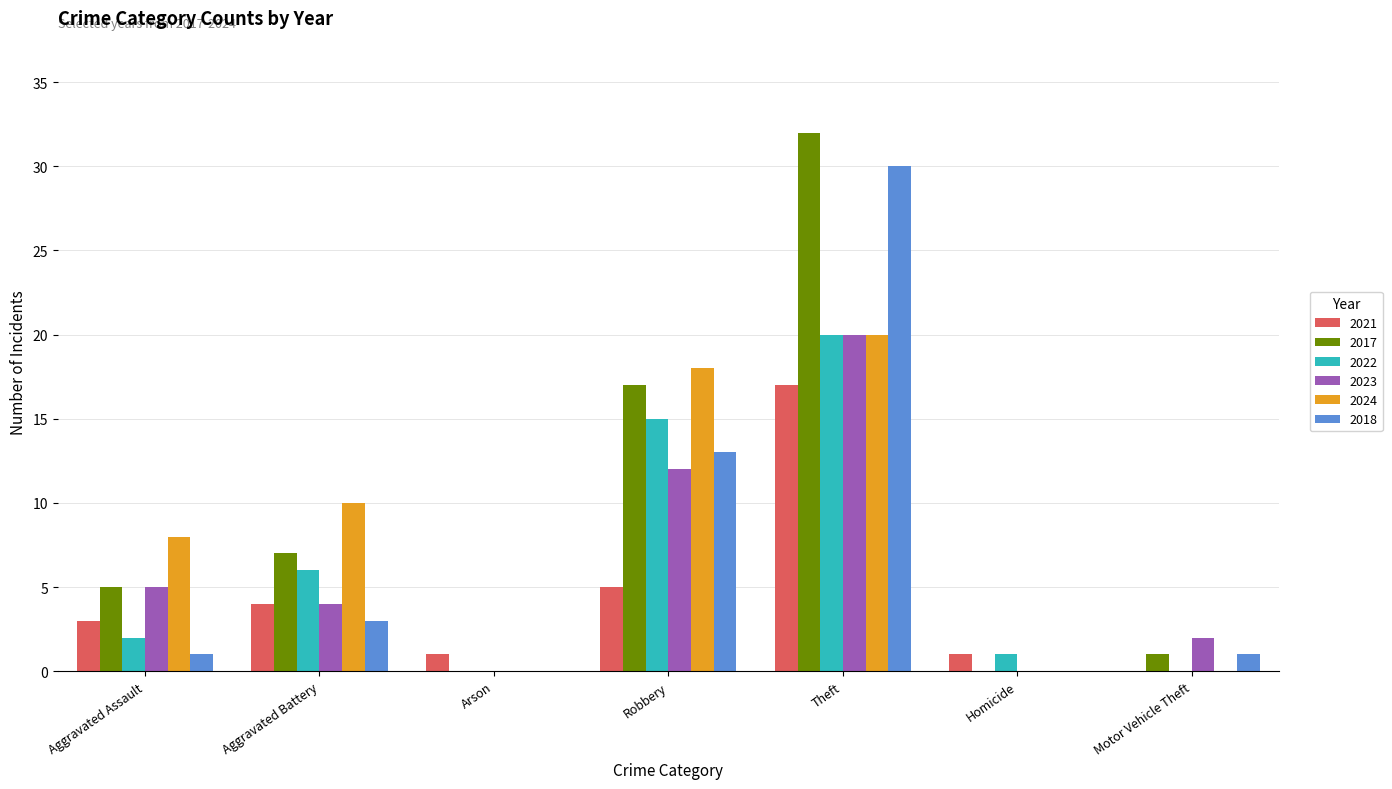

What is the total value across all series at Aggravated Assault?

24